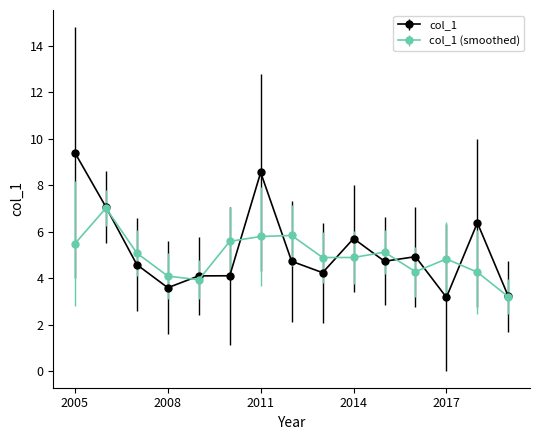

List the series in order of their peak value, lowest first.

col_1 (smoothed), col_1